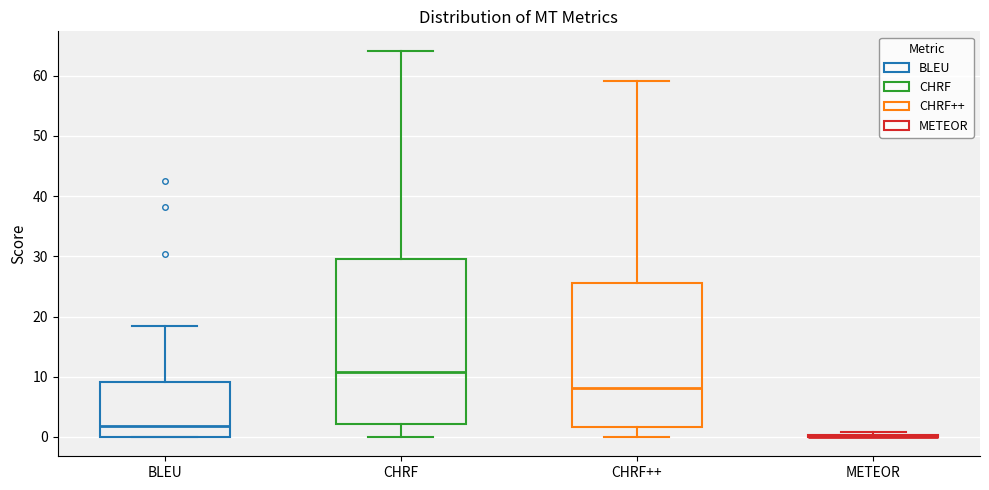

Reading left to right, transcribe this box plot: for each box, give where its median line is, the range the box spans, and where its two whiskers end, as read against the y-axis. The values are not printed on the chart, so give them approximately, as read against the axis.

BLEU: median 2, box 0 to 9, whiskers 0 to 18
CHRF: median 11, box 2 to 30, whiskers 0 to 64
CHRF++: median 8, box 2 to 26, whiskers 0 to 59
METEOR: box collapsed to a line at 0, whiskers 0 to 1